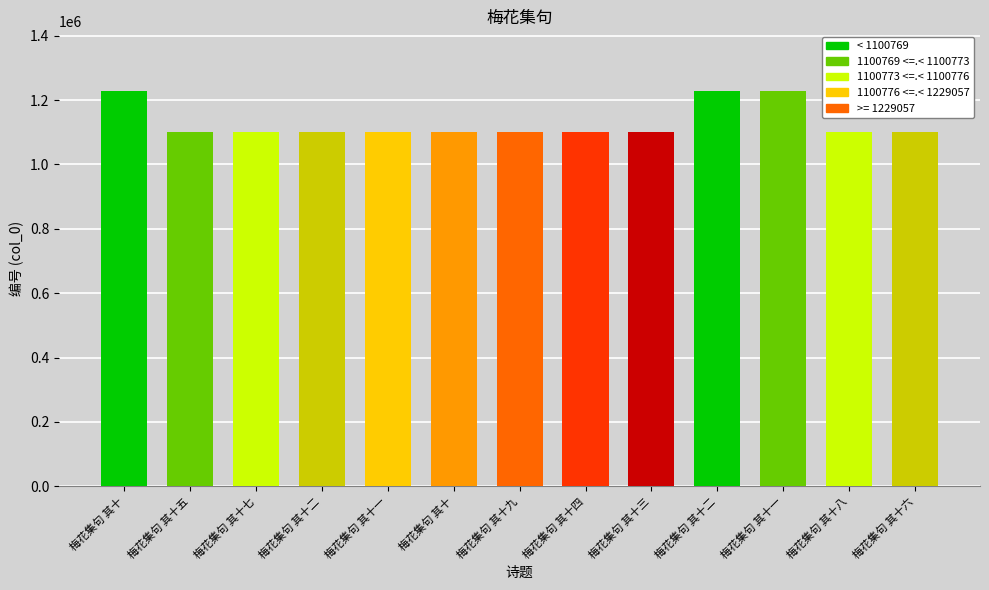

Is it true that the value at 梅花集句 其十五 is 1100773?

True